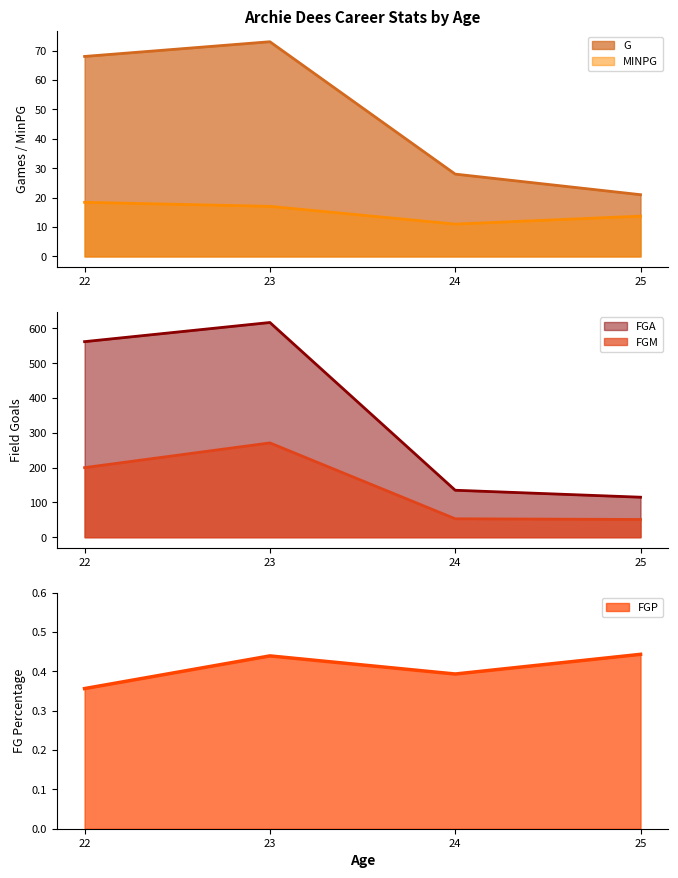

What is the spread (max minus min) of values at 22?

561.6